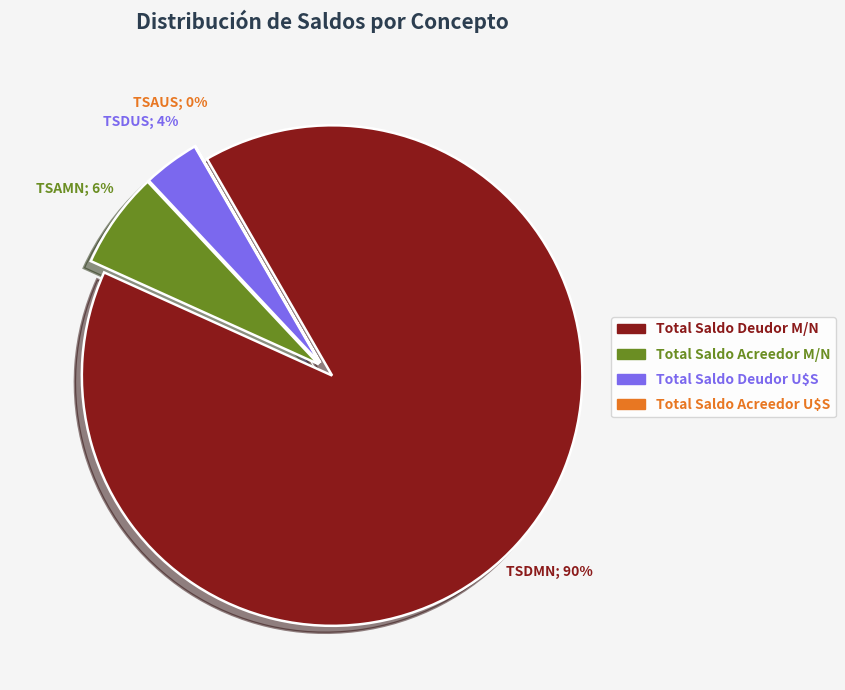

What percentage is the Total Saldo Acreedor M/N slice, to the nearest percent?

6%